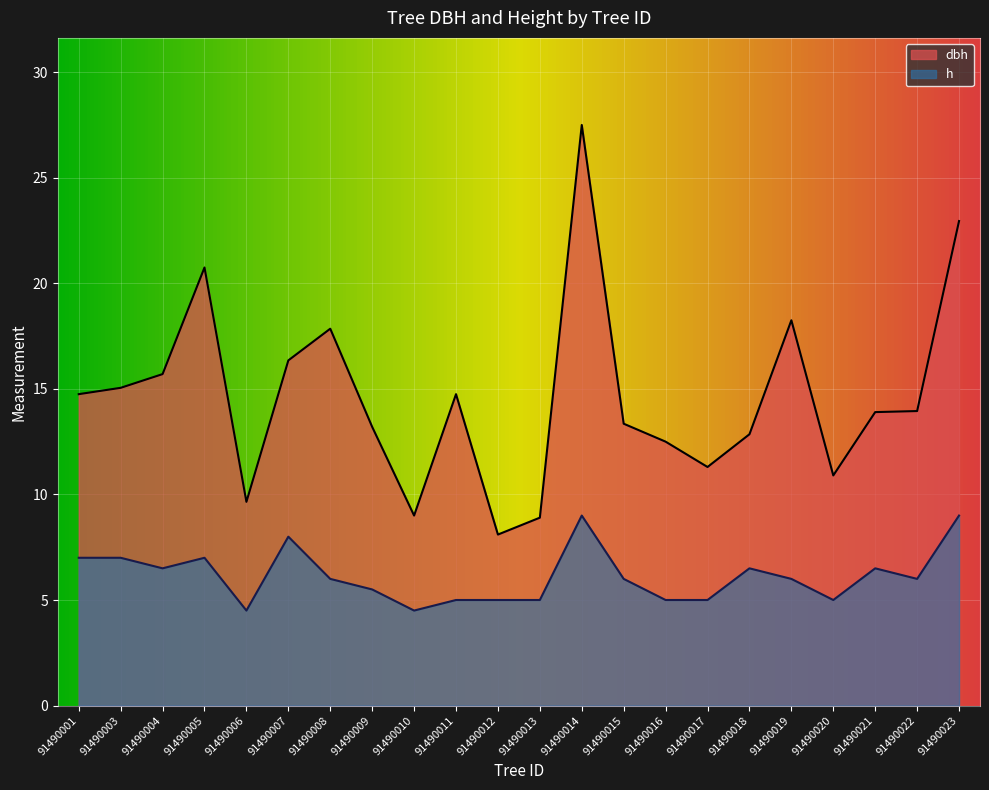

True or false: h and dbh intersect in this chart.

False